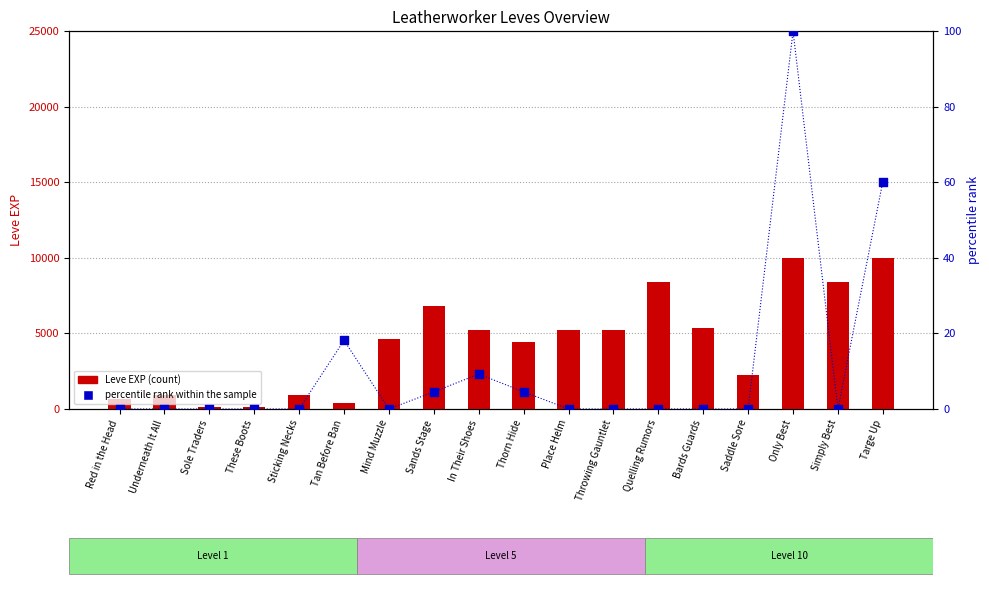

At how many categories does at least one series exceed 586?

15